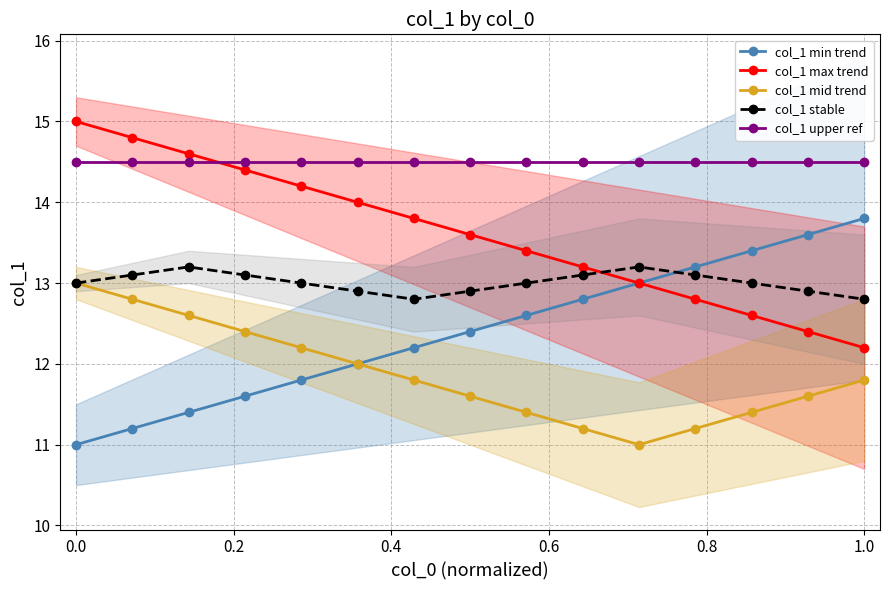

True or false: col_1 stable has more than 0 interior local peaks.

True